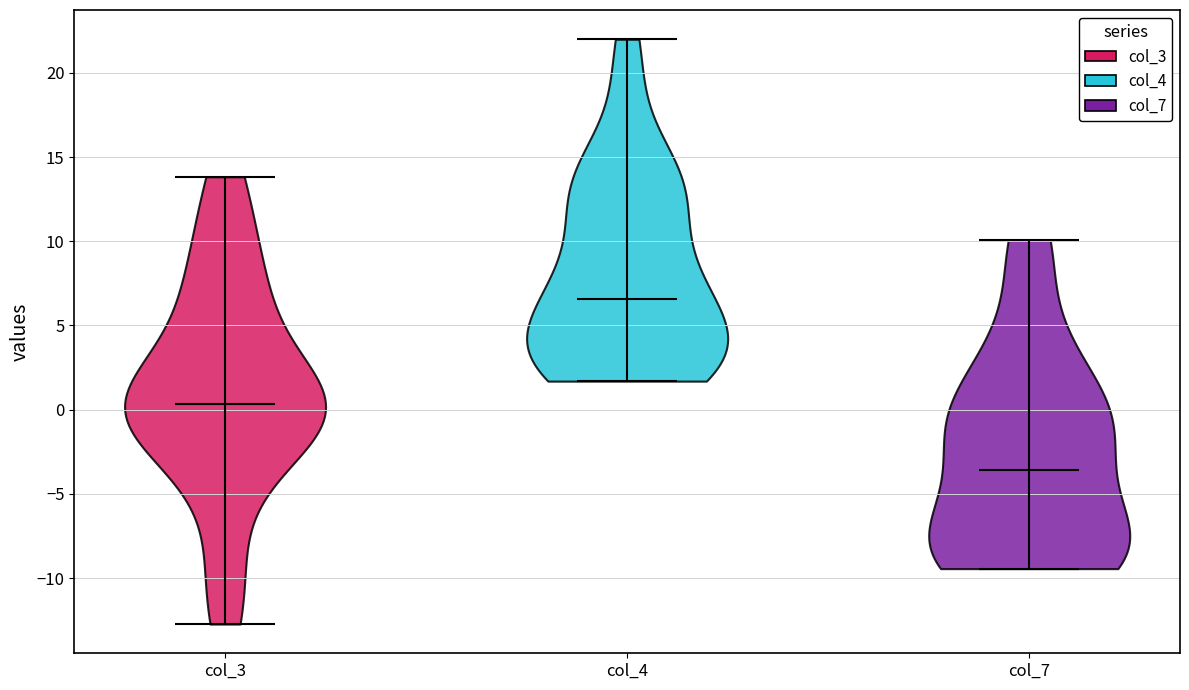

What is the lowest point the violin for col_3 reaches on the y-axis? The values are not printed on the chart, so give them approximately, as read against the axis.

-12.5